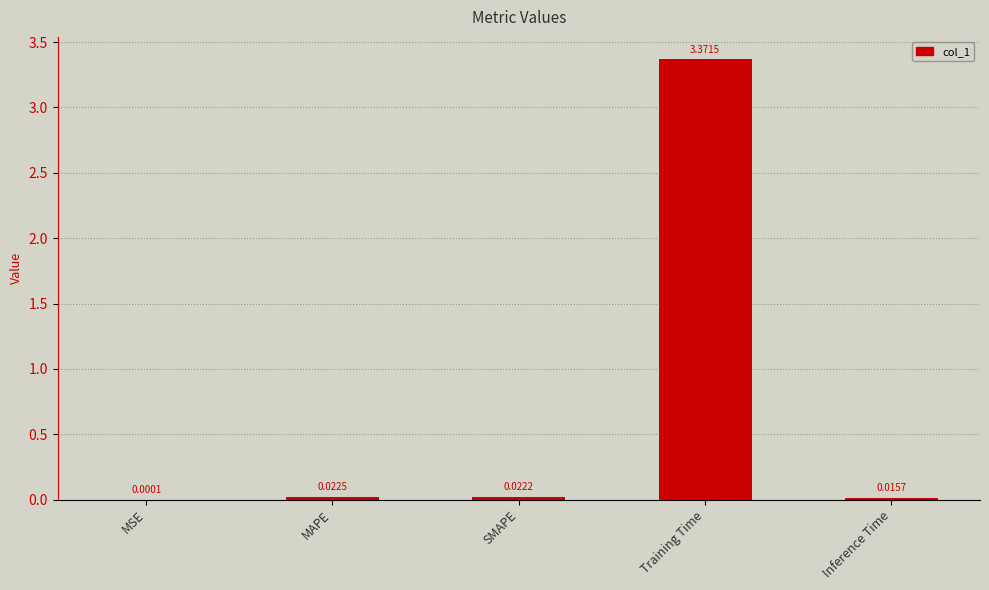

Between MAPE and SMAPE, which is larger?

MAPE